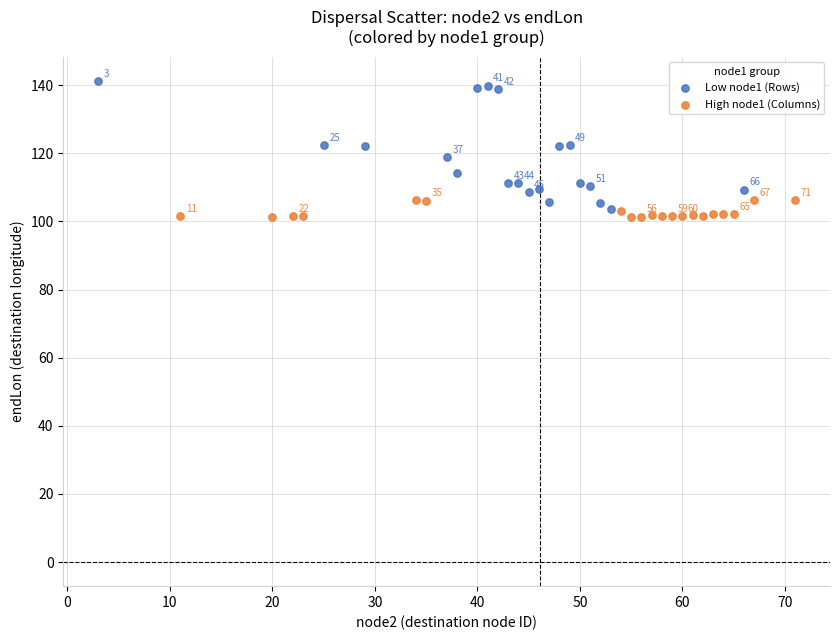

Which series has the largest Y range (max minus min)?

Low node1 (Rows)